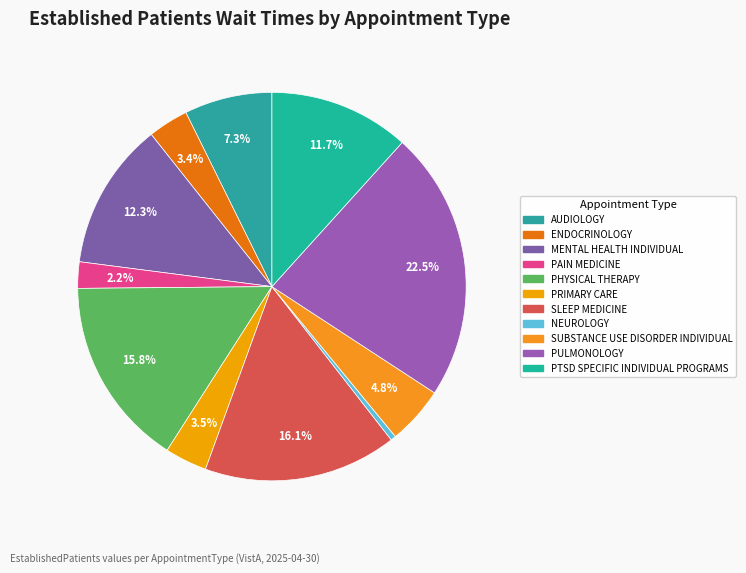

How many segments does this pie chart have?

11